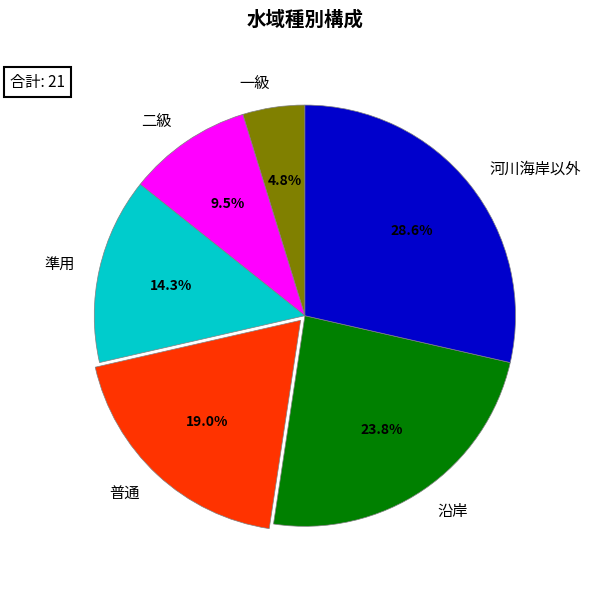

Between 二級 and 河川海岸以外, which is larger?

河川海岸以外